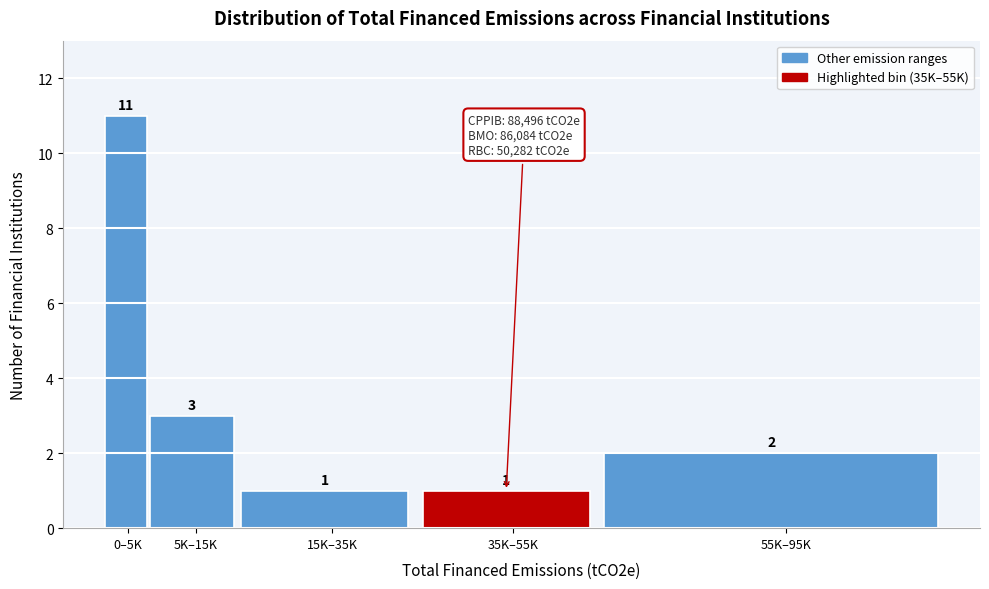

Reading left to right, transcribe all the data shown in this chart.

0–5K=11	5K–15K=3	15K–35K=1	35K–55K=1	55K–95K=2